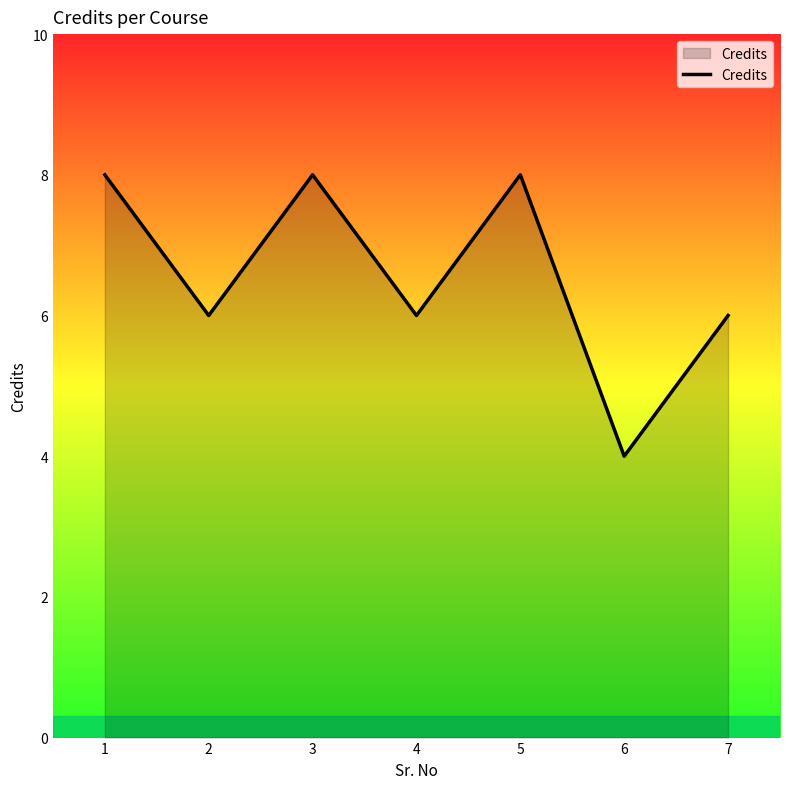

What is the change in value from 2 to 3?

+2